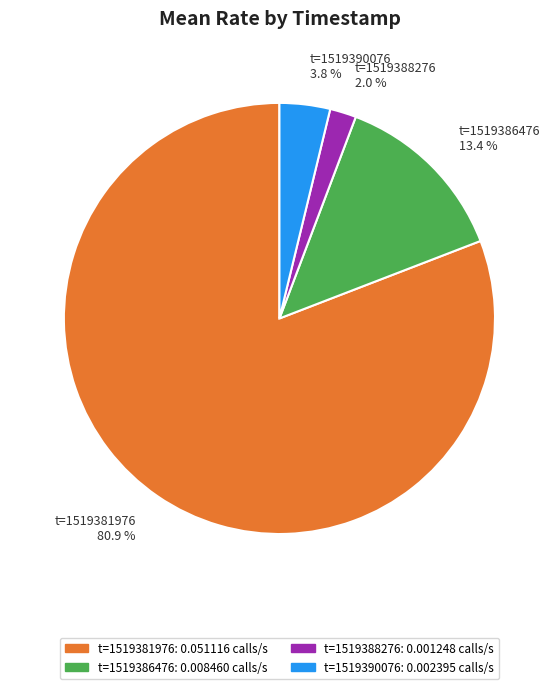

Which slice is the smallest?

t=1519388276